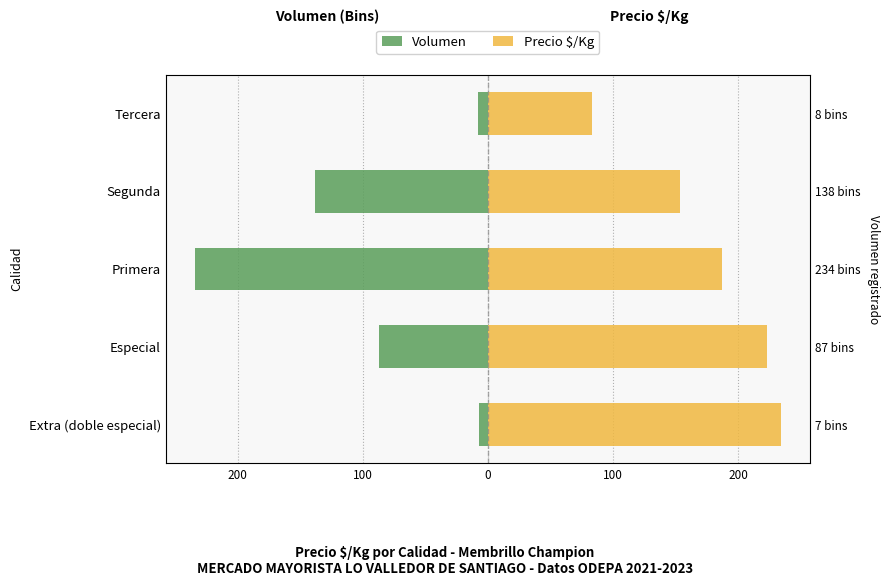

Which series has the largest total across all categories?

Precio $/Kg